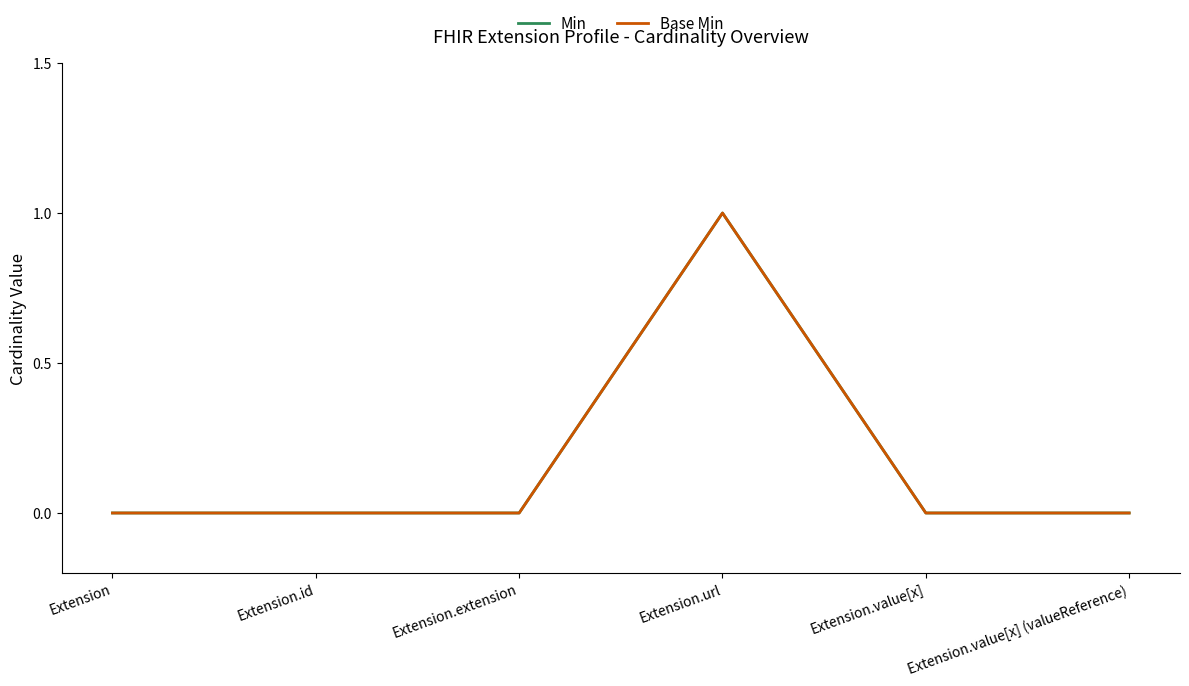

Does the chart have visible grid lines?

No